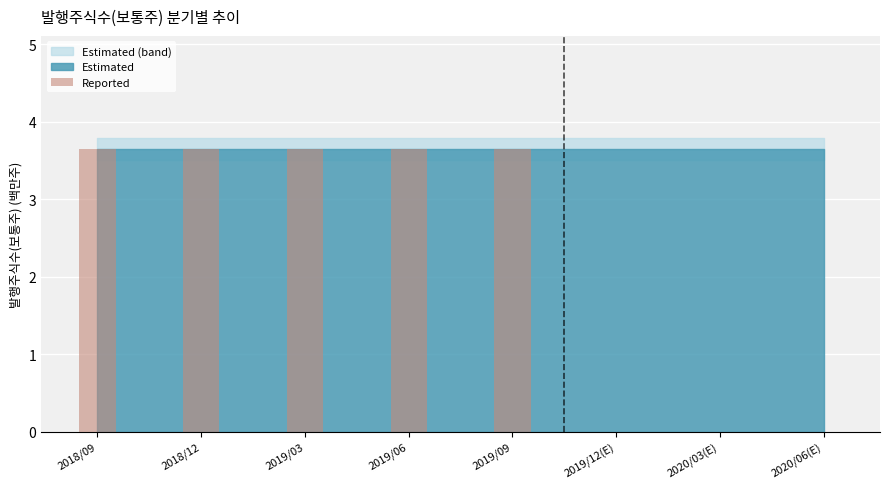

How many data points are above 3?

5